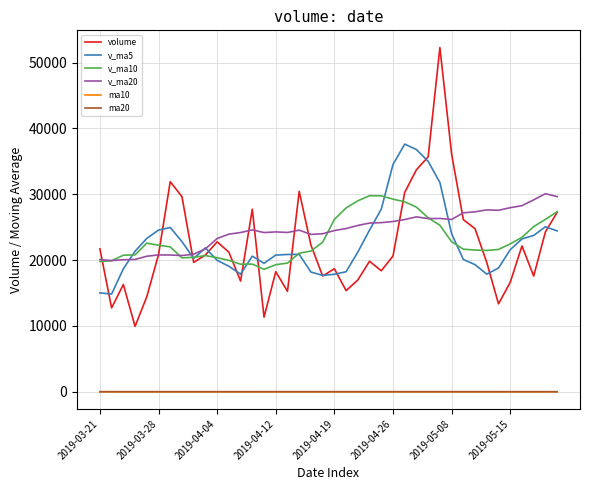

Count the number of data series in this chart.

6